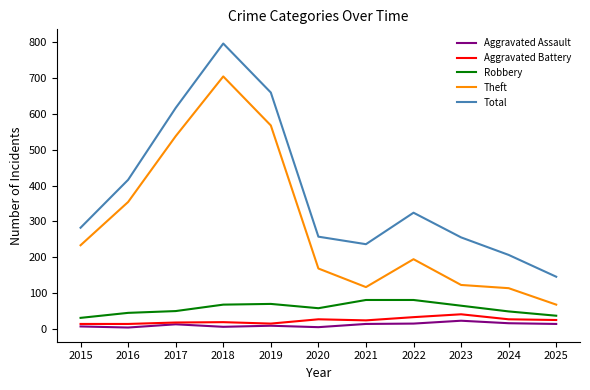

At which label does Aggravated Battery reach its peak?

2023